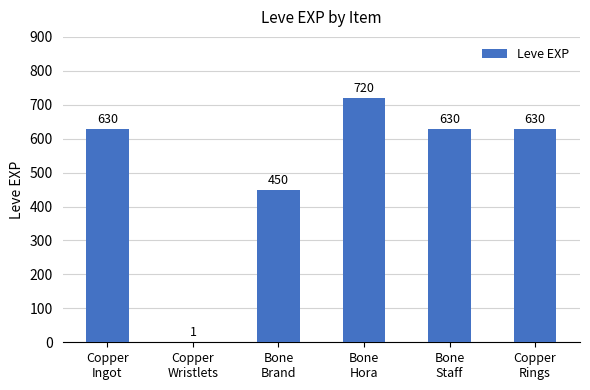

Where is the data nearest to the value 360?

Bone
Brand